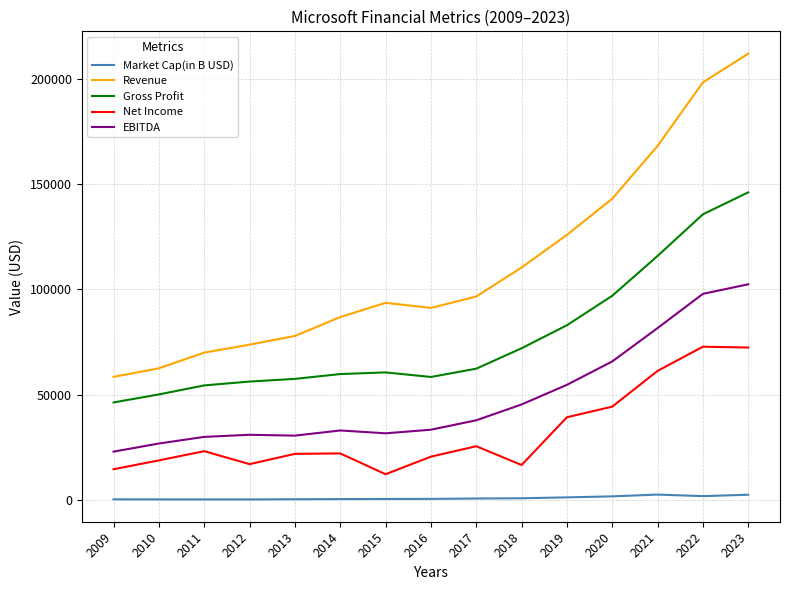

Which series has the widest spread of values?

Revenue